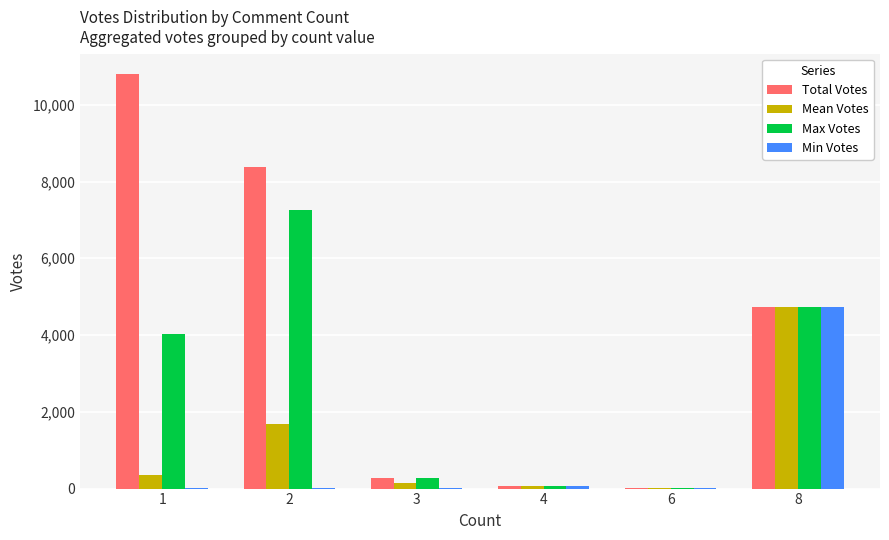

What is the difference between the Total Votes values at 1 and 8?

6064.0